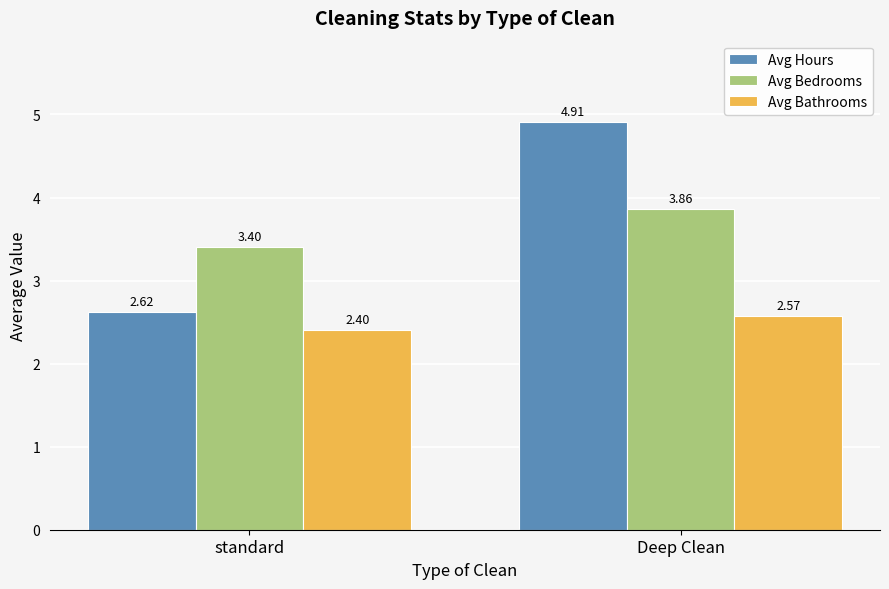

Does the chart contain stacked bars?

No